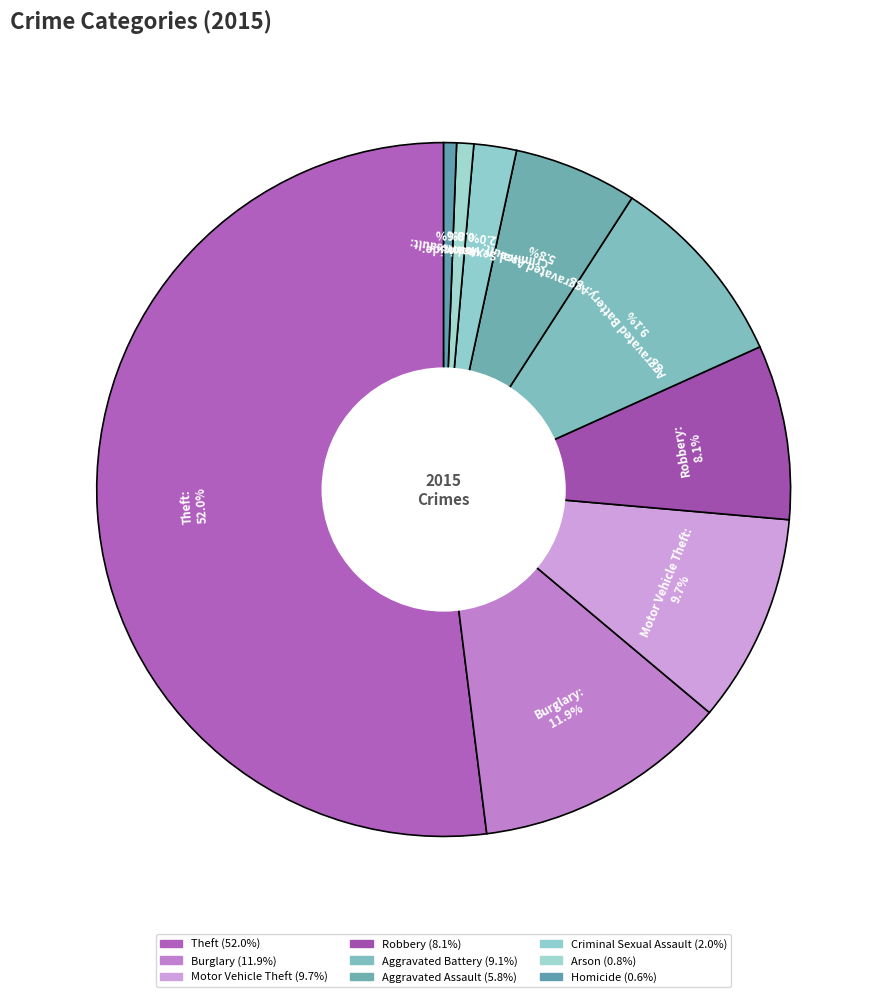

To the nearest percent, what portion does Burglary represent?

12%